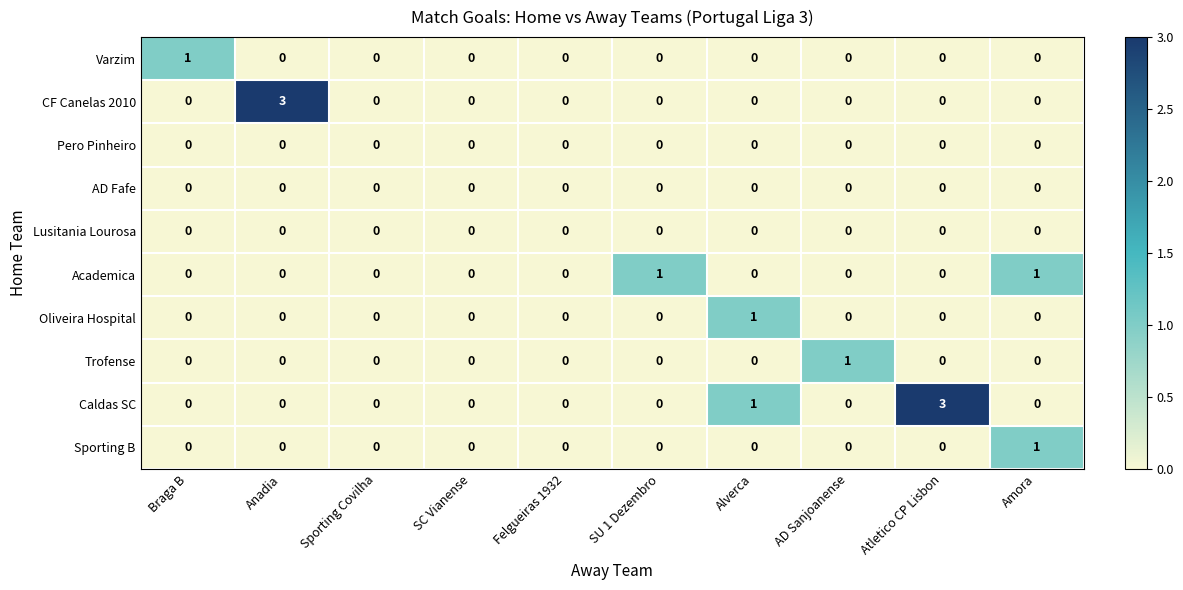

Which series has the largest total across all categories?

Caldas SC